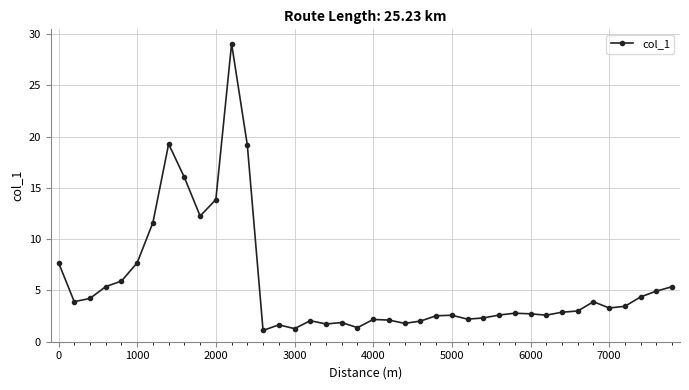

How many categories are shown in the chart?

40